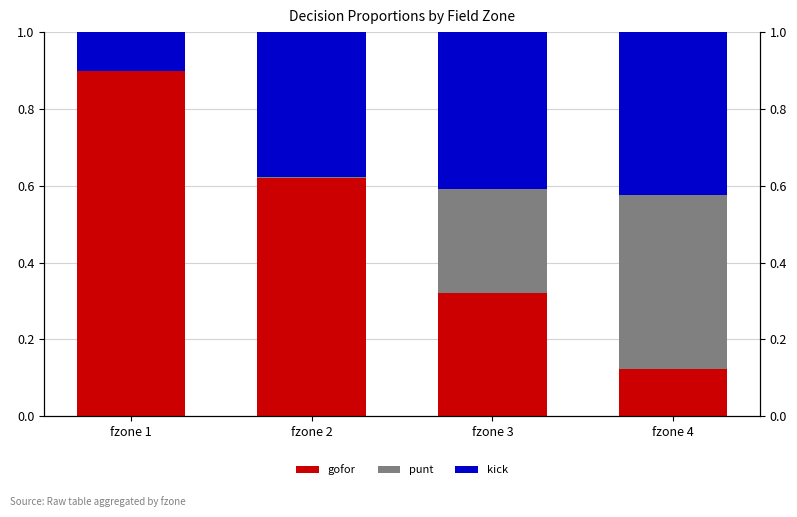

Reading right to left, list all the values displayed in this chart.

gofor: fzone 4=0.1	fzone 3=0.3	fzone 2=0.6	fzone 1=0.9
punt: fzone 4=0.5	fzone 3=0.3	fzone 2=0.0	fzone 1=0.0
kick: fzone 4=0.4	fzone 3=0.4	fzone 2=0.4	fzone 1=0.1